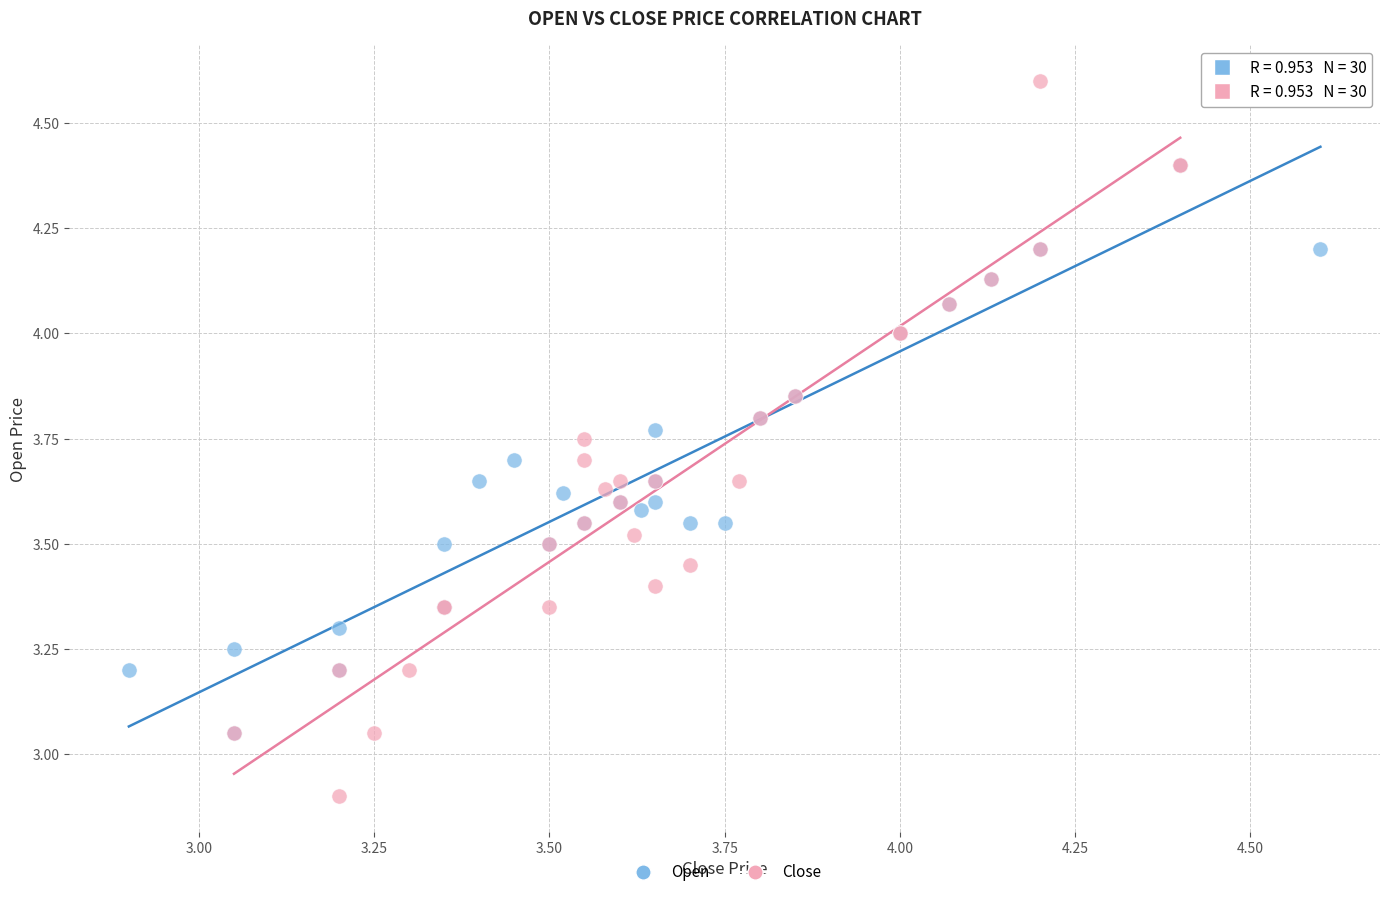

Which series has the largest Y range (max minus min)?

Close